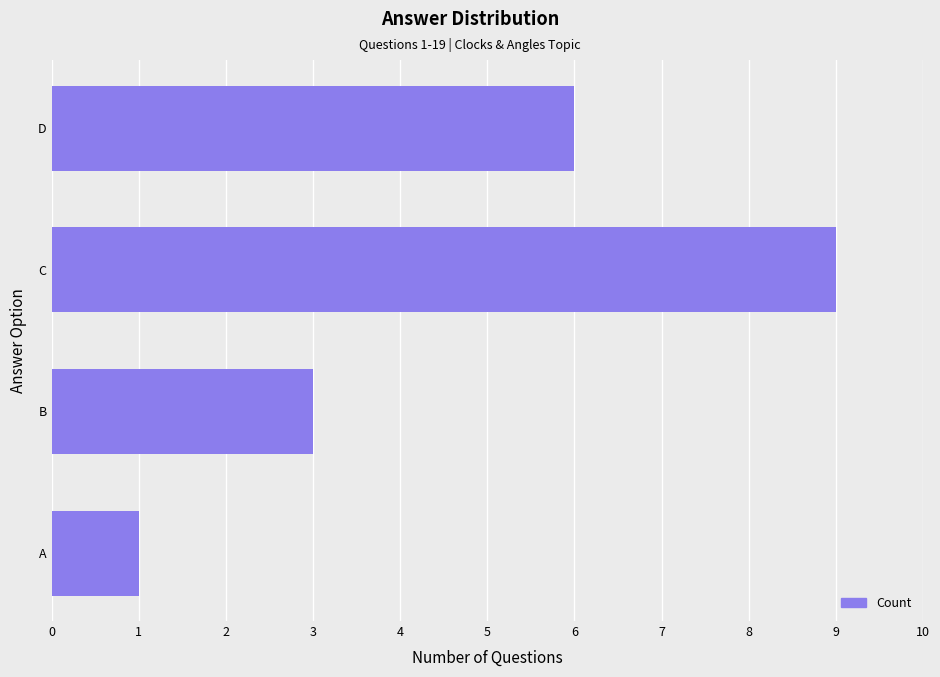

How many data points does each series have?

4